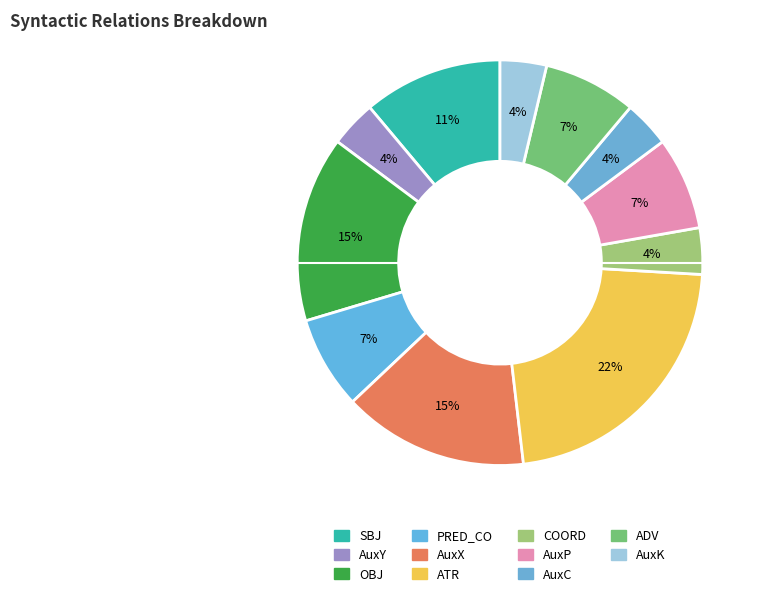

To the nearest percent, what is the combined percentage of ATR and ADV?

30%